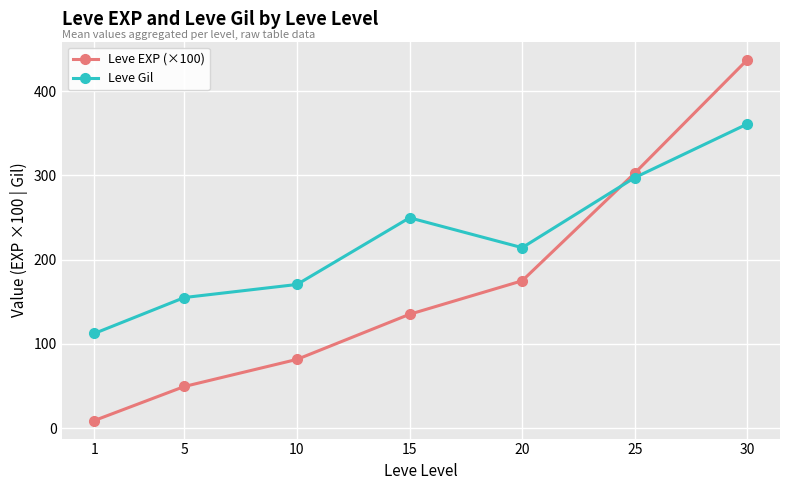

What is the difference between the maximum and minimum values in the Leve EXP (×100) series?

428.3